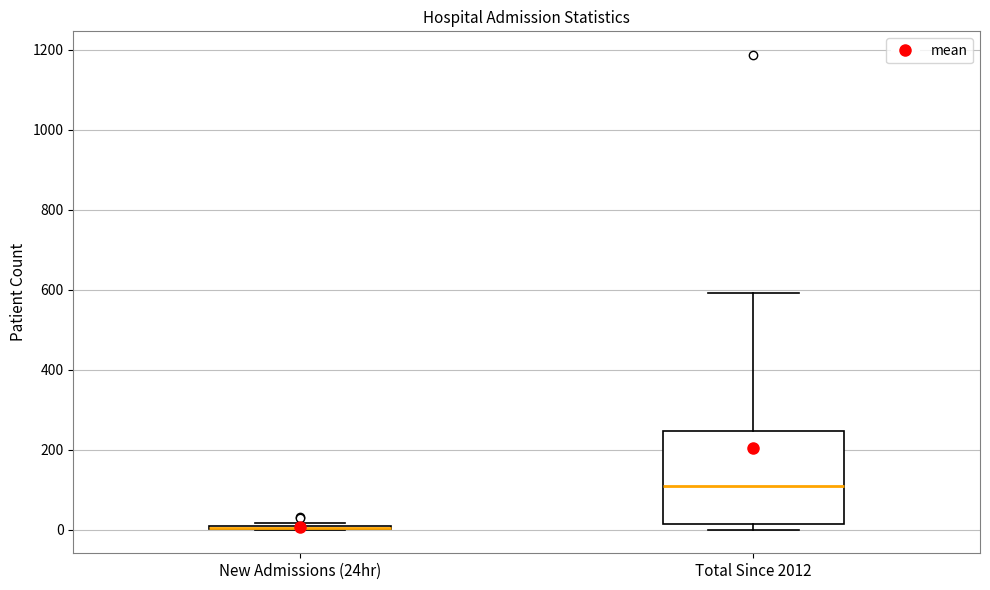

Comparing the boxes themselves (not the whiskers), which one is the tallest?

Total Since 2012